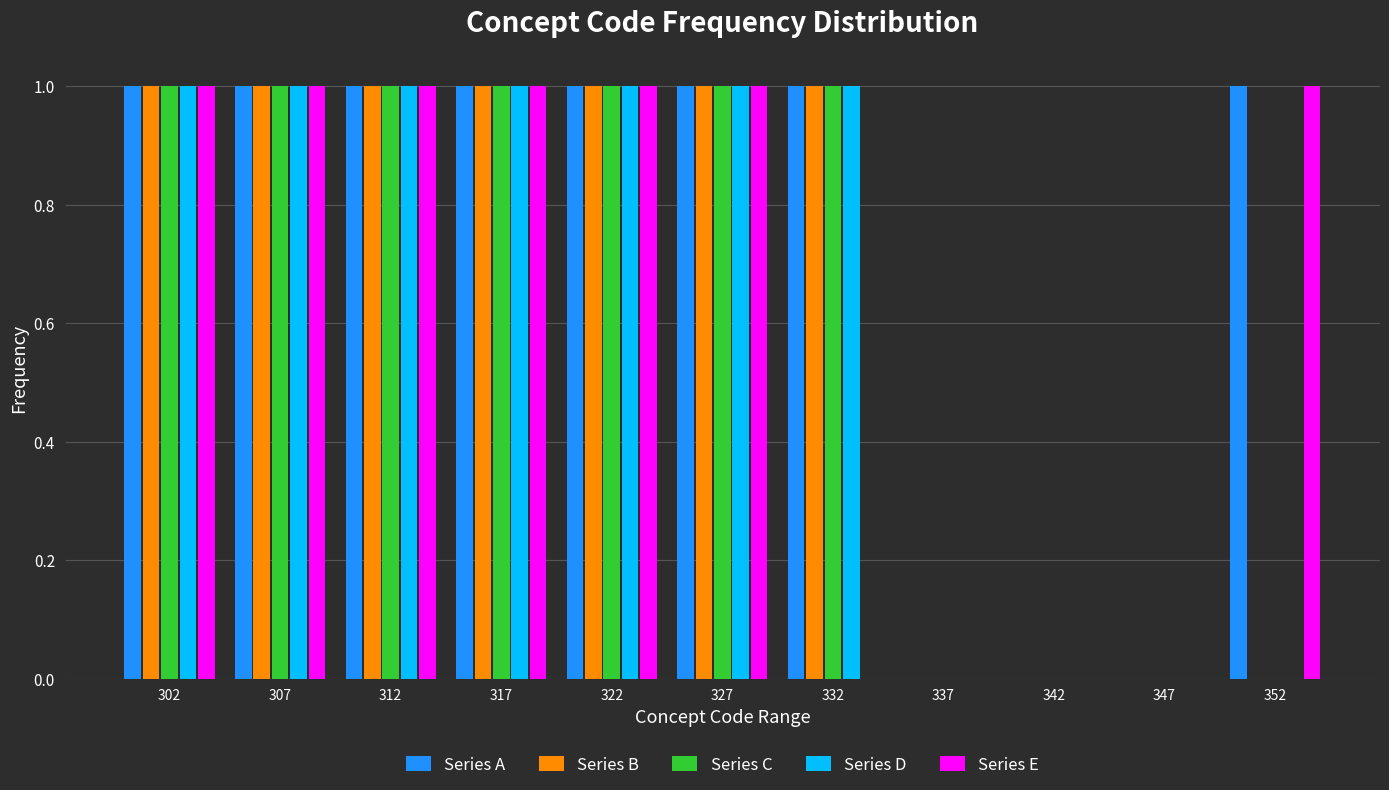

Reading left to right, transcribe this chart: for each range on the x-axis, give the height of each series' bar. The values are not printed on the chart, so give them approximately, as read against the axis.

300 to 305: Series A=1	Series B=1	Series C=1	Series D=1	Series E=1
305 to 310: Series A=1	Series B=1	Series C=1	Series D=1	Series E=1
310 to 315: Series A=1	Series B=1	Series C=1	Series D=1	Series E=1
315 to 320: Series A=1	Series B=1	Series C=1	Series D=1	Series E=1
320 to 325: Series A=1	Series B=1	Series C=1	Series D=1	Series E=1
325 to 330: Series A=1	Series B=1	Series C=1	Series D=1	Series E=1
330 to 335: Series A=1	Series B=1	Series C=1	Series D=1	Series E=0
335 to 340: Series A=0	Series B=0	Series C=0	Series D=0	Series E=0
340 to 345: Series A=0	Series B=0	Series C=0	Series D=0	Series E=0
345 to 350: Series A=0	Series B=0	Series C=0	Series D=0	Series E=0
350 to 355: Series A=1	Series B=0	Series C=0	Series D=0	Series E=1